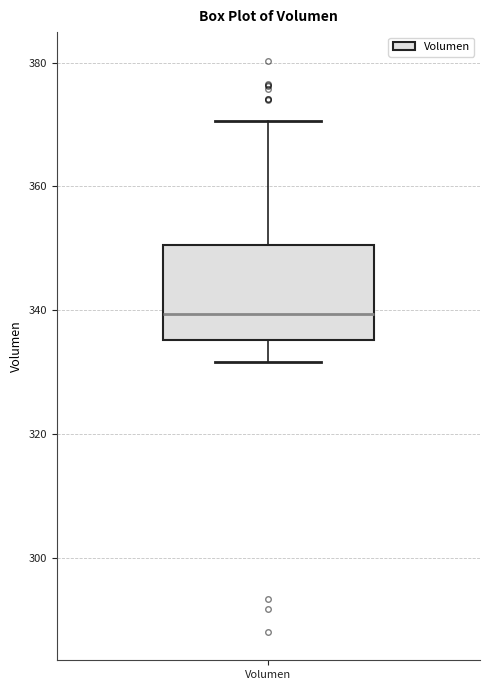

Transcribe this box plot: give where the median line is, the range the box spans, and where the two whiskers end, as read against the y-axis. The values are not printed on the chart, so give them approximately, as read against the axis.

median 340, box 336 to 350, whiskers 332 to 370